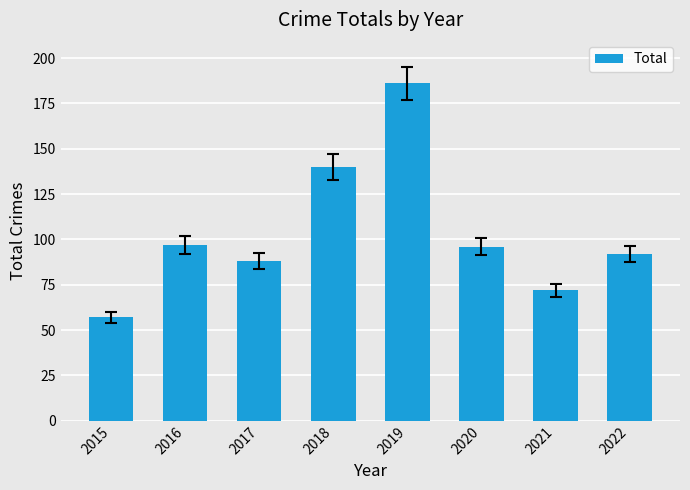

How many series are shown in this chart?

1